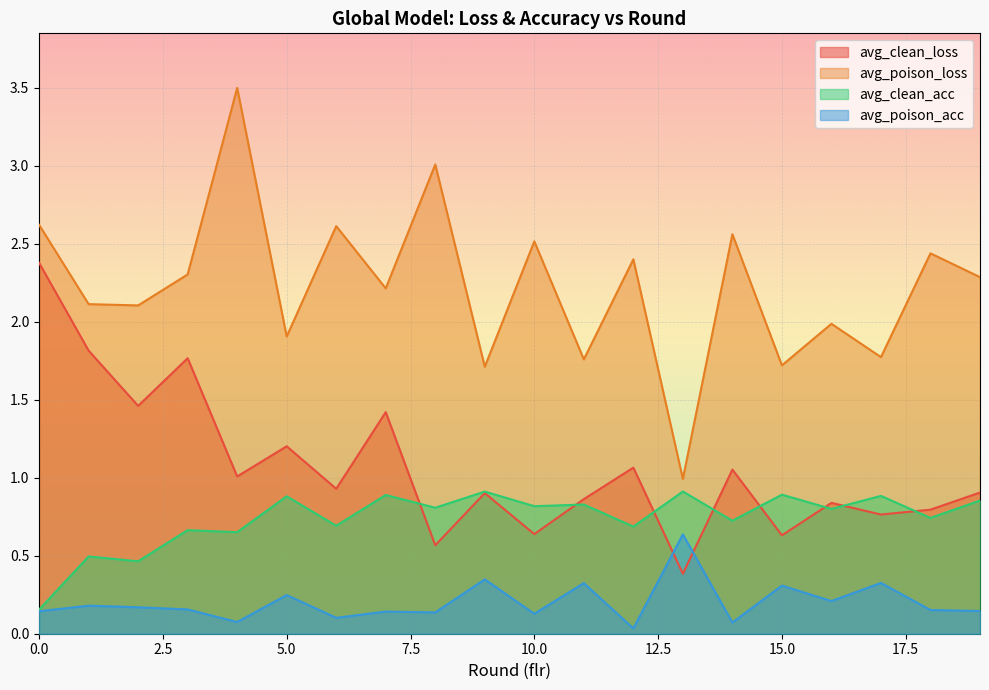

In avg_poison_acc, how many points are higher than both neighbors (excluding endpoints)?

8